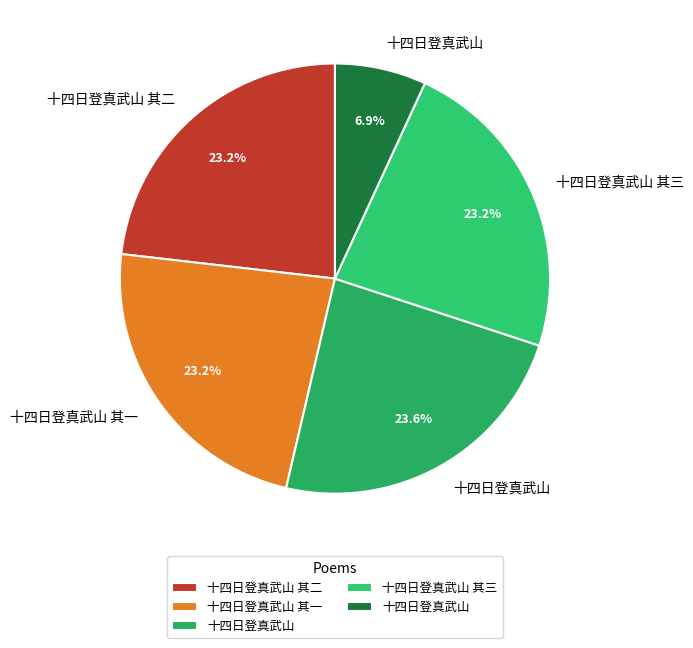

How many slices are in this pie chart?

5